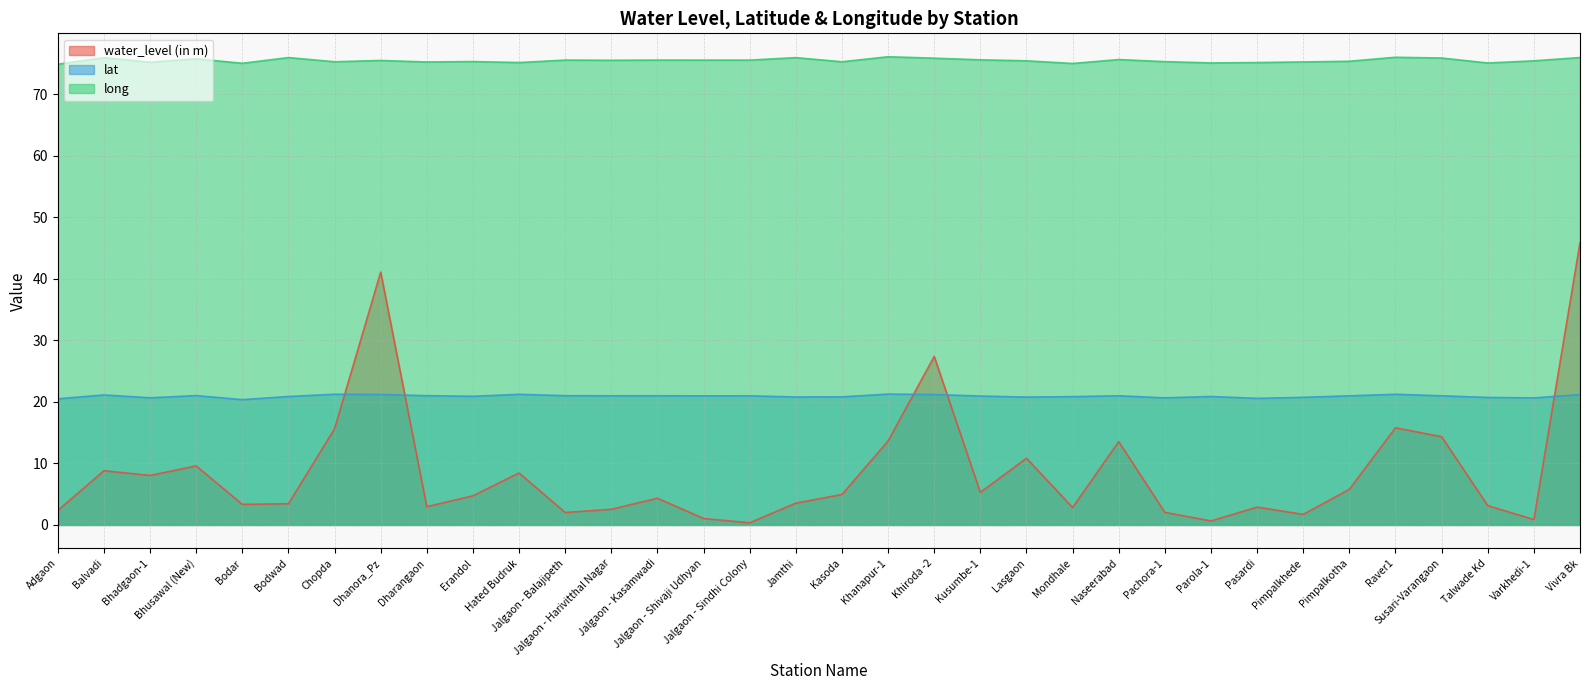

What position from the right is Bodar?

30